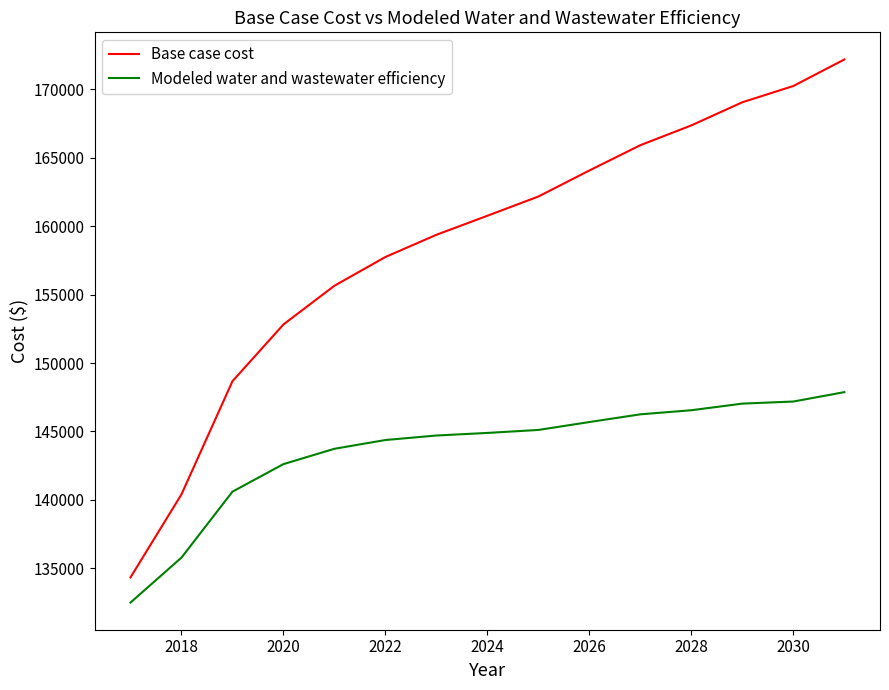

What is the greatest value displayed?

172188.4